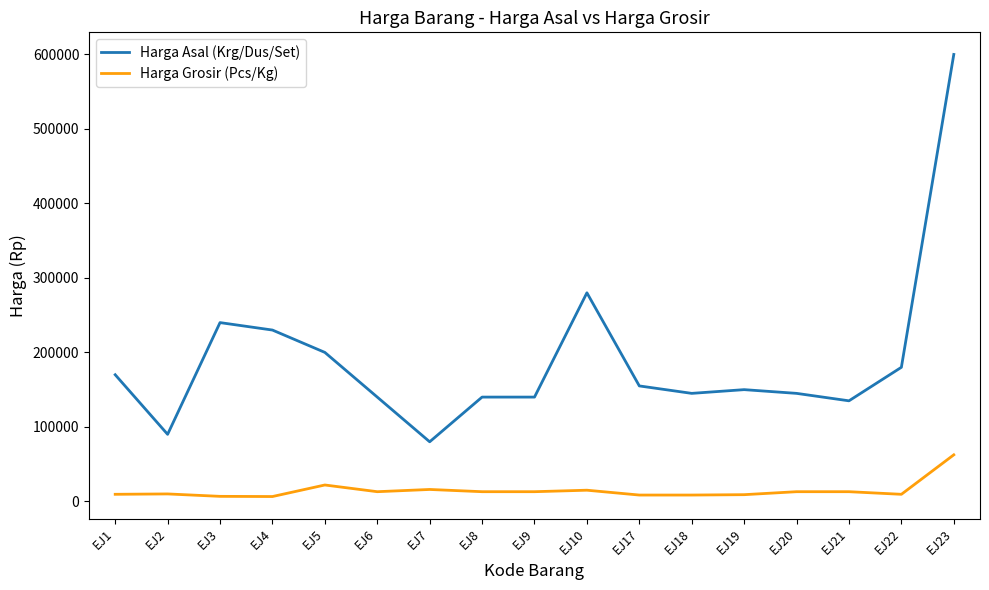

List the series in order of their overall mean, highest first.

Harga Asal (Krg/Dus/Set), Harga Grosir (Pcs/Kg)